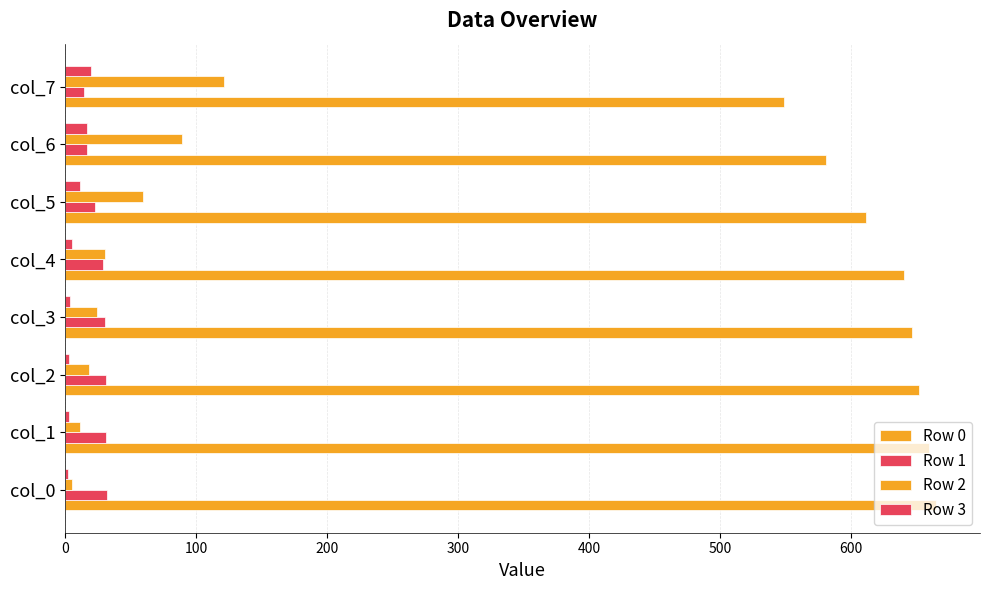

Which series has the widest spread of values?

Row 0